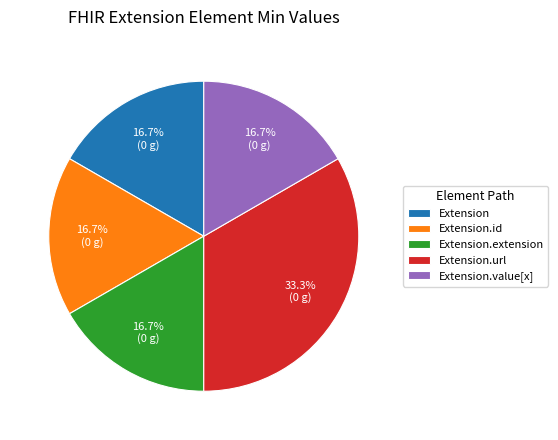

Which slice is the largest?

Extension.url